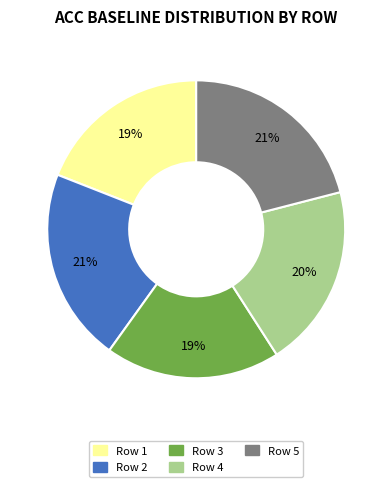

How many slices are in this pie chart?

5